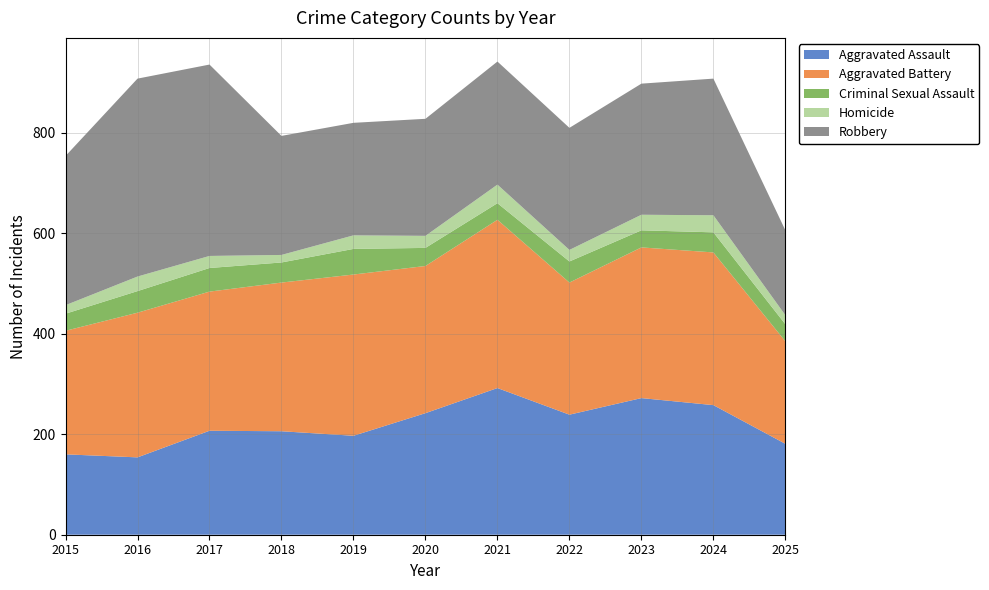

Reading left to right, extract all data points from this chart.

Aggravated Assault: 160	154	207	206	197	242	292	239	272	258	181
Aggravated Battery: 246	288	277	296	321	293	335	263	300	304	204
Criminal Sexual Assault: 34	43	47	40	51	36	33	42	34	40	34
Homicide: 17	29	24	15	27	24	37	23	31	34	18
Robbery: 297	394	381	237	224	233	245	243	261	272	169